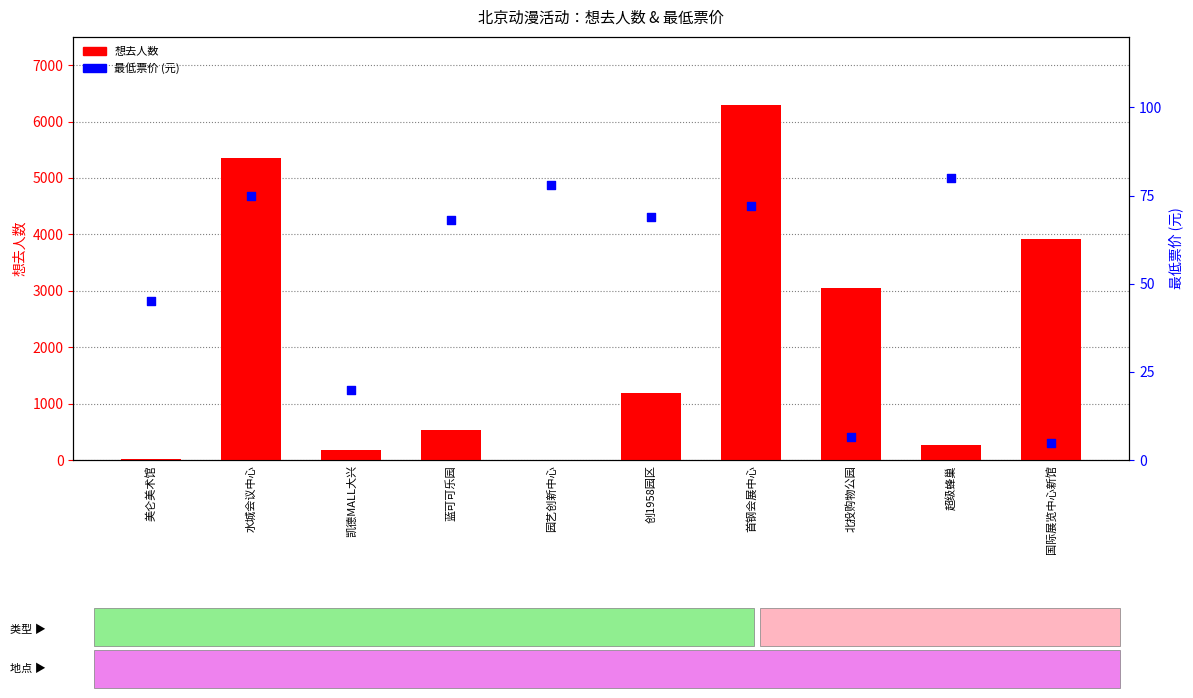

At which category is the sum across all series the highest?

首钢会展中心